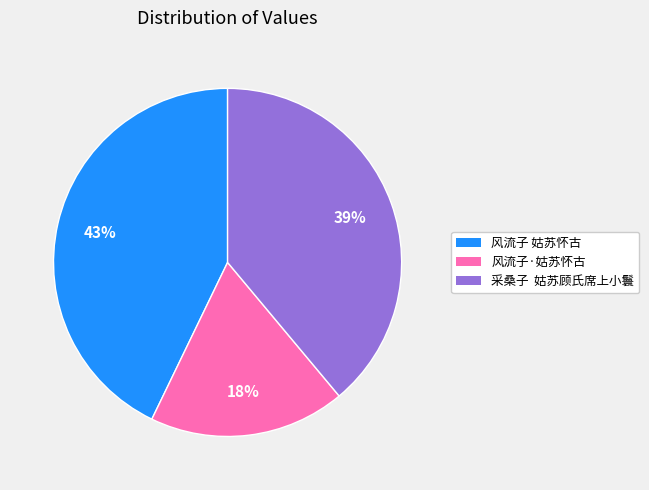

Rank the categories by value from lowest to highest.

风流子·姑苏怀古, 采桑子 姑苏顾氏席上小鬟, 风流子 姑苏怀古